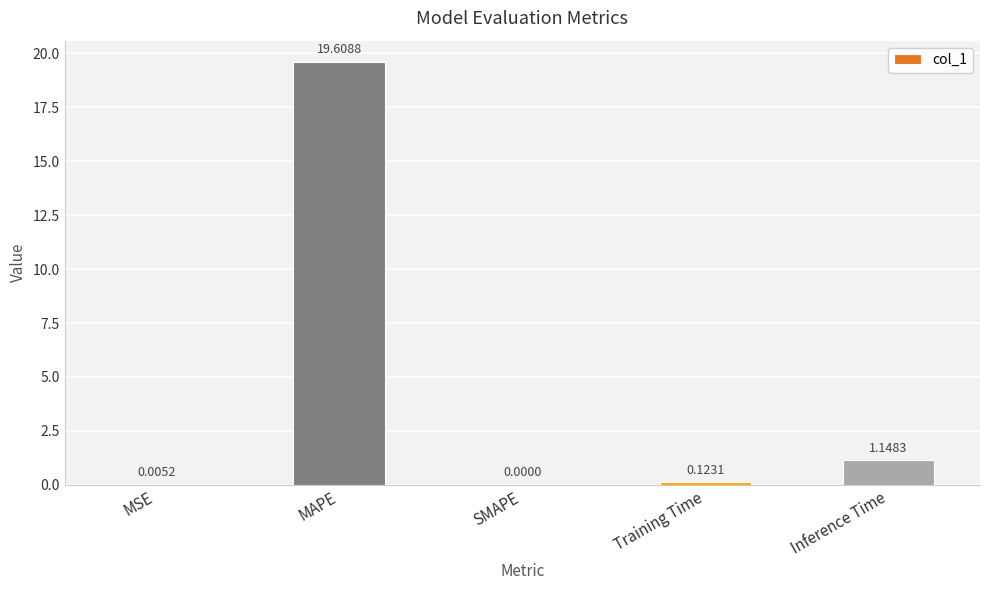

At which label is the value closest to 9?

Inference Time